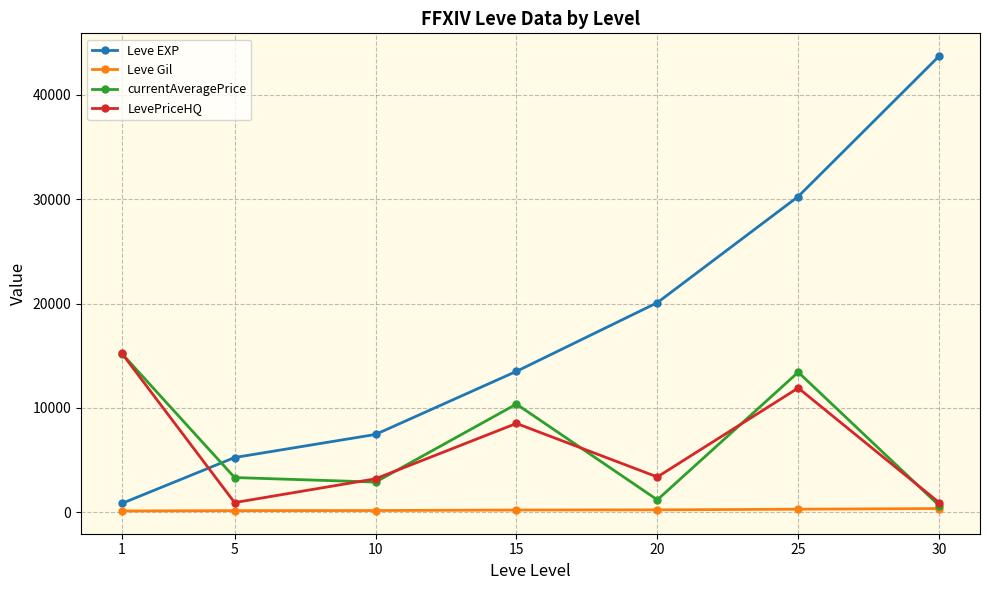

At which label is currentAveragePrice closest to 7929?

15